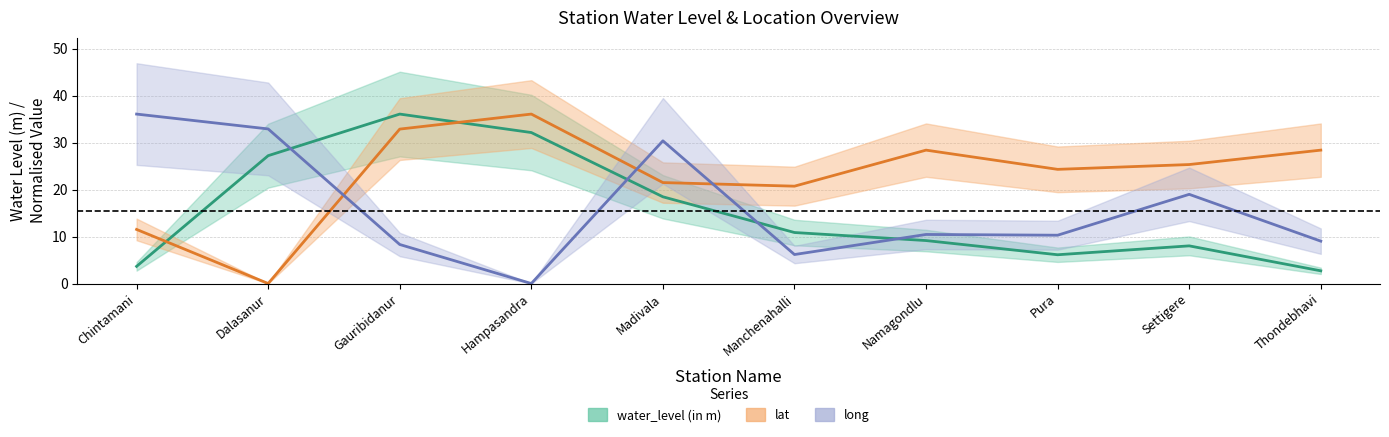

At which category is the sum across all series the highest?

Gauribidanur